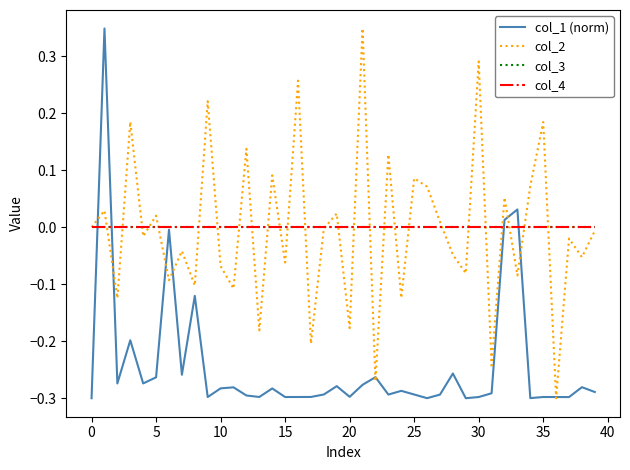

After their last crossing, which series has the higher values: col_3 or col_1 (norm)?

col_3